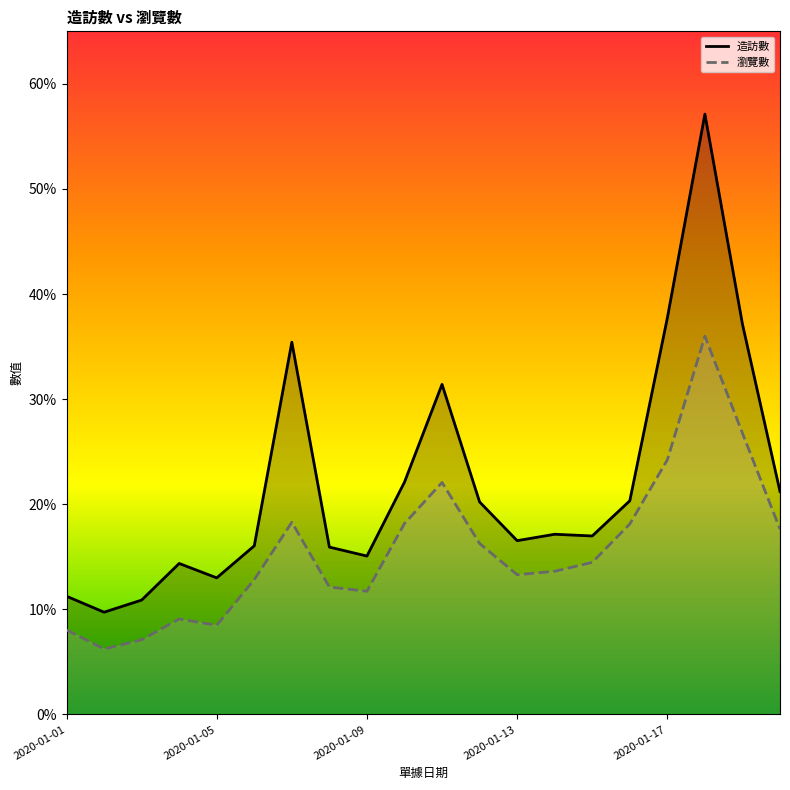

What are all the series names shown in the legend?

造訪數, 瀏覽數